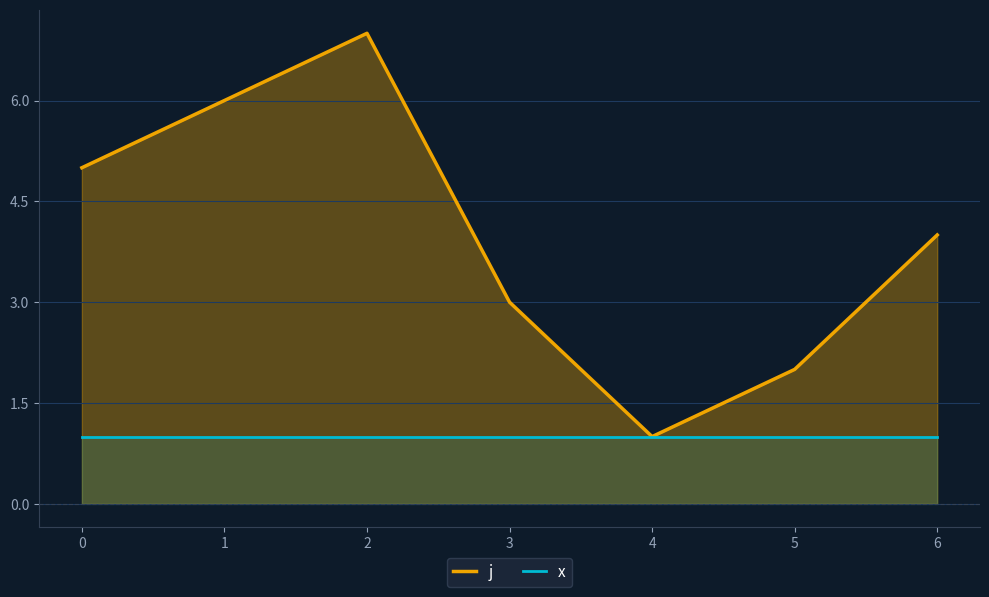

What is the greatest value displayed?

7